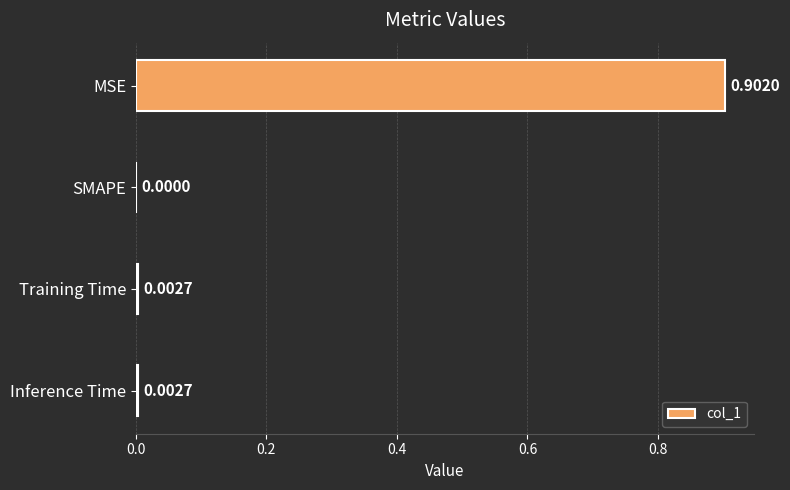

Where is the data nearest to the value 0?

SMAPE